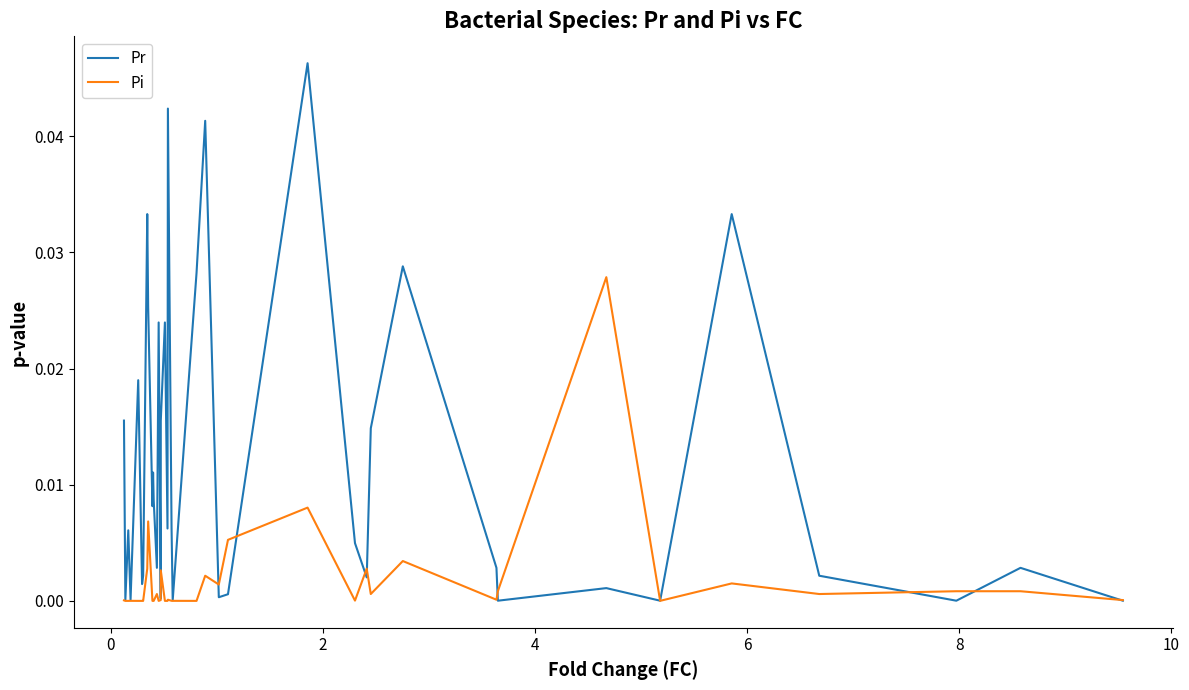

List the series in order of their overall mean, lowest first.

Pi, Pr